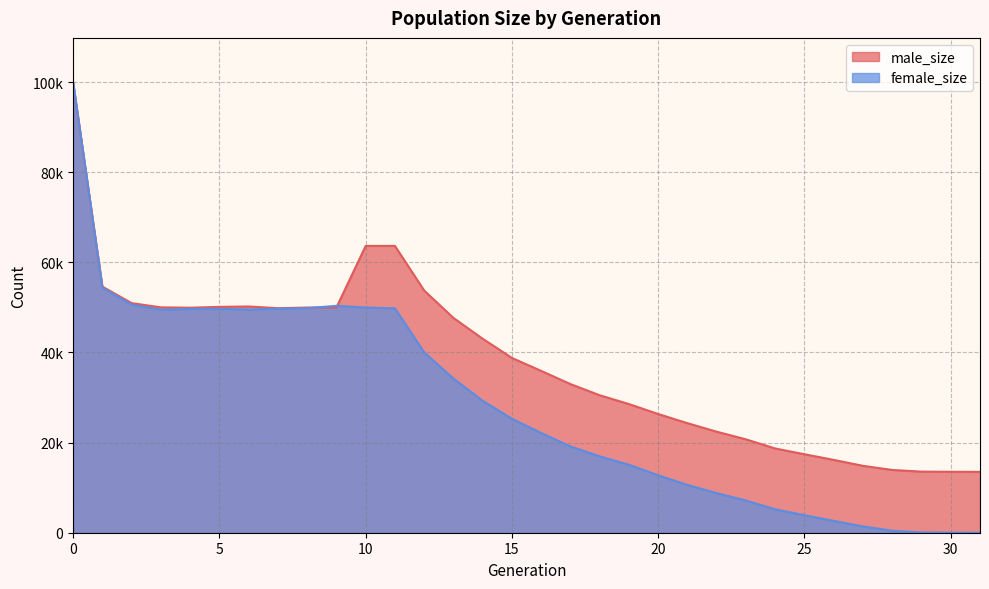

At which label is female_size closest to 49994?

10